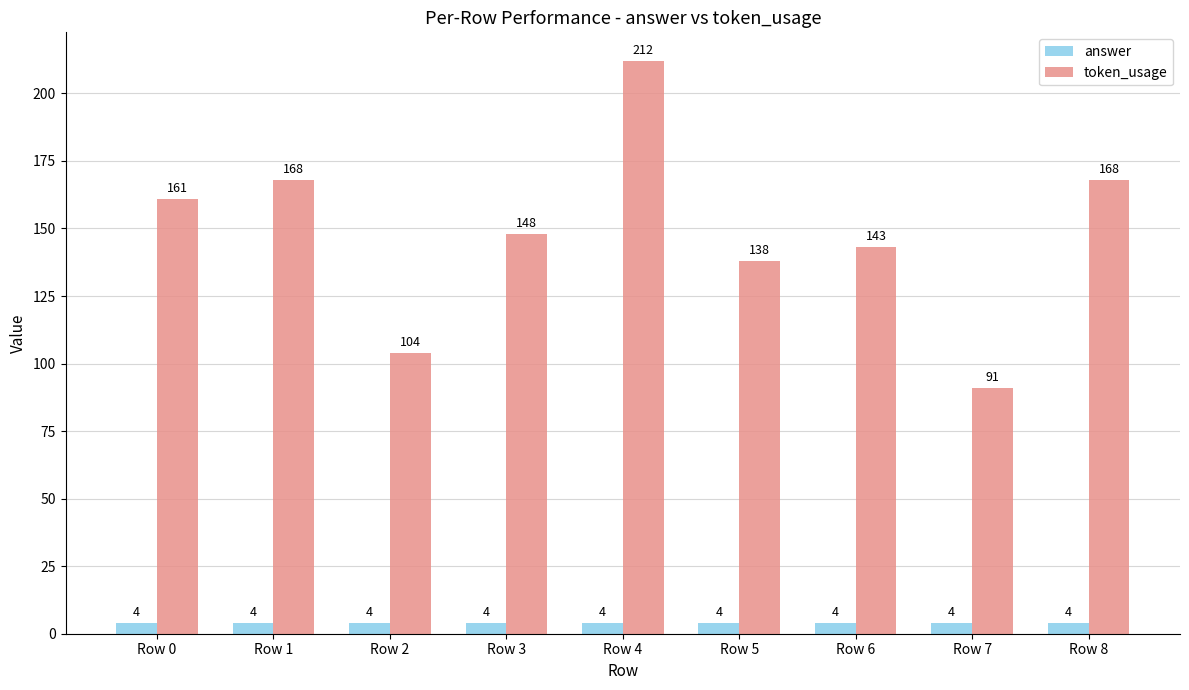

What are all the series names shown in the legend?

answer, token_usage